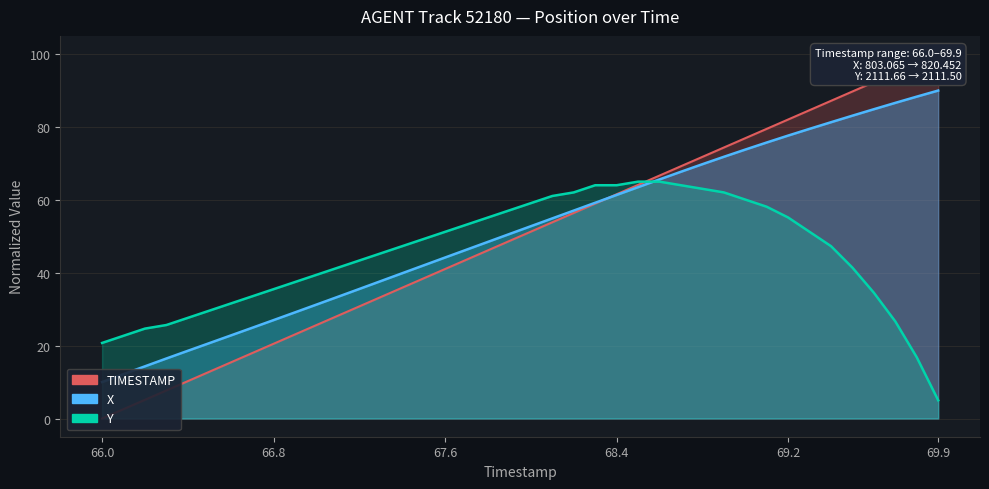

Where is TIMESTAMP nearest to the value 50?

19